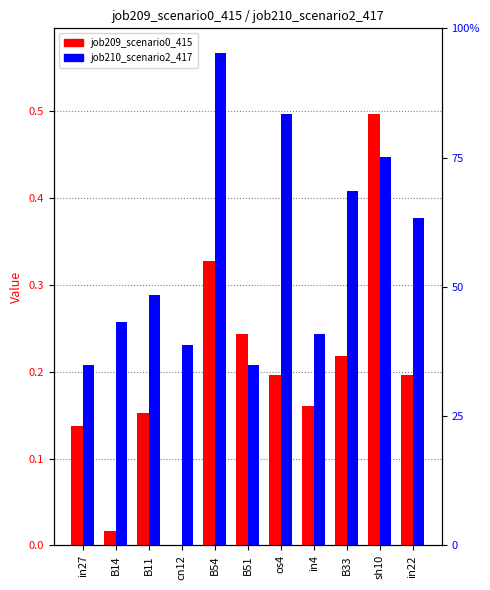

How many groups of bars are there?

11